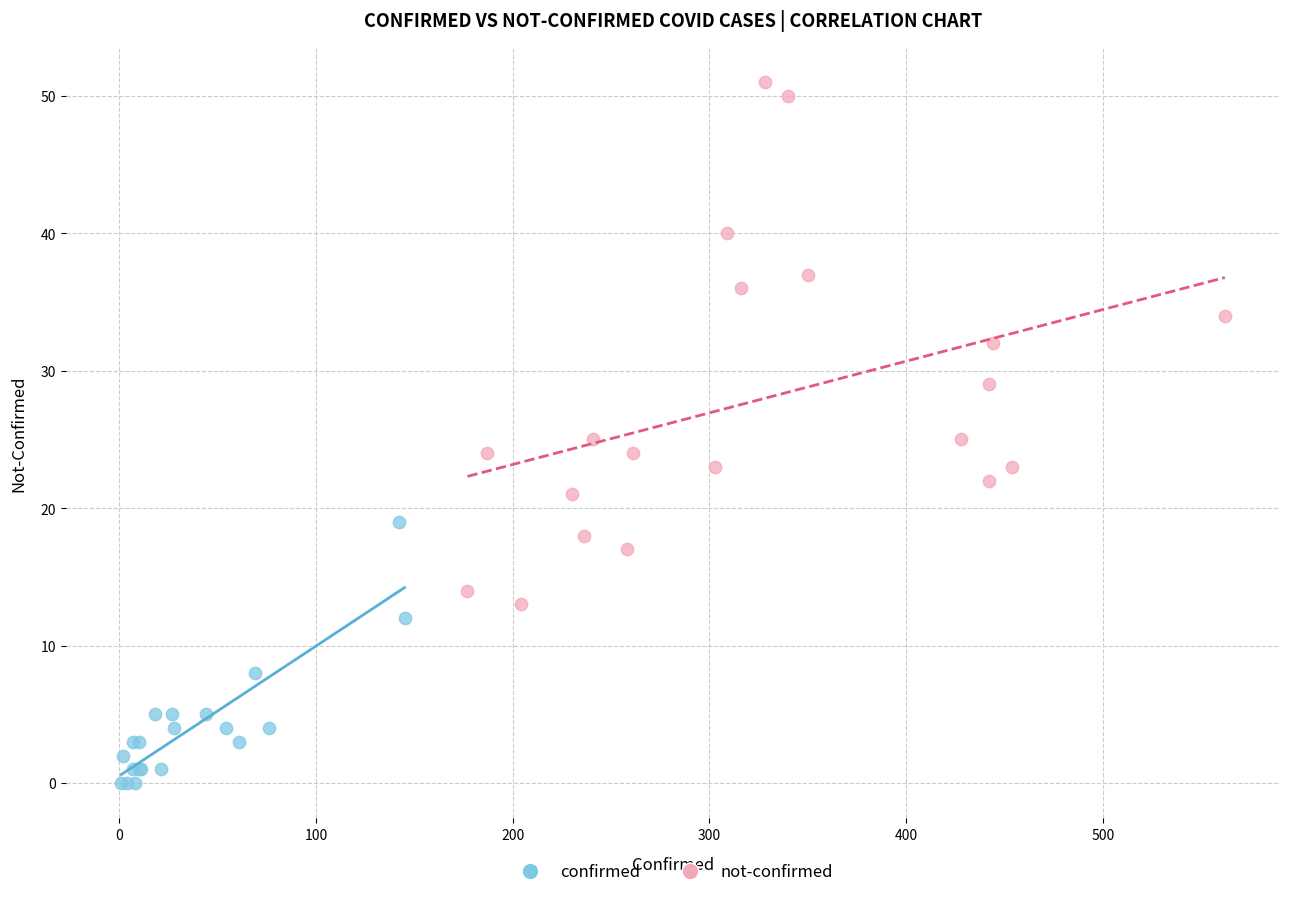

Which series has the widest spread of Y values?

not-confirmed